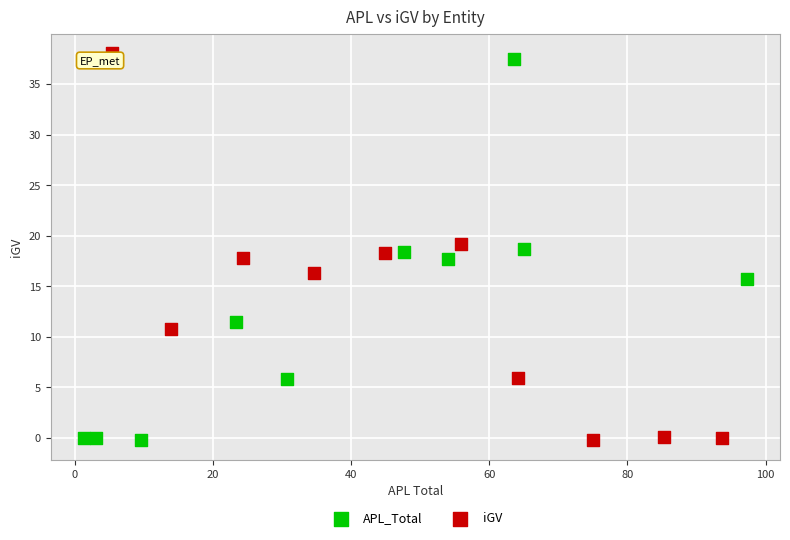

Which series has the widest spread of Y values?

iGV